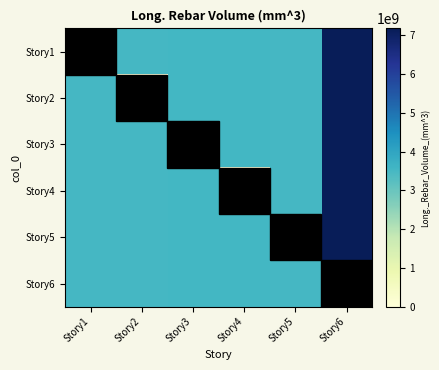

What is the difference between the highest and lowest values at Story5?

3514556093.0